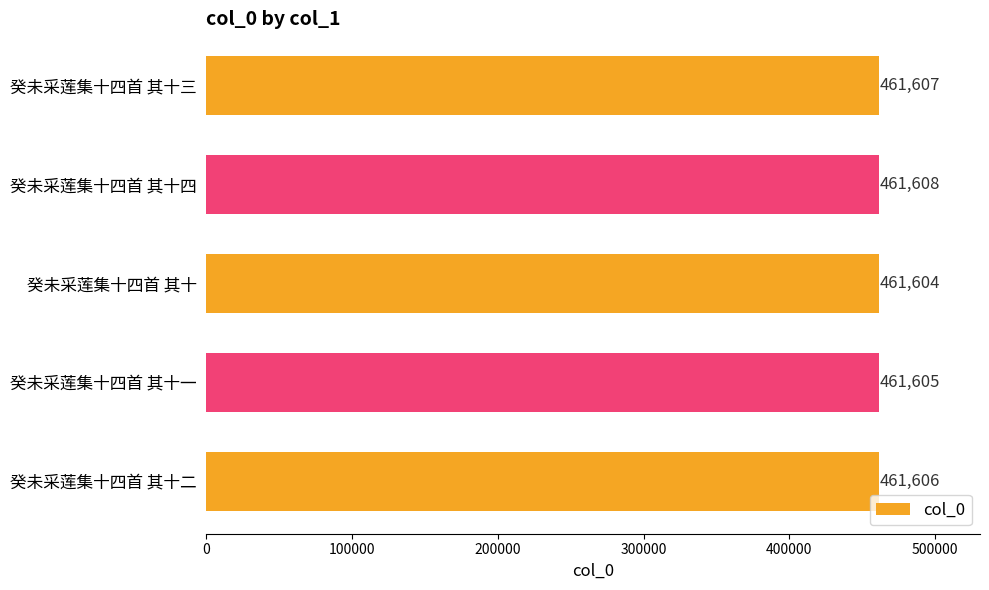

Rank the categories by value from highest to lowest.

癸未采莲集十四首 其十四, 癸未采莲集十四首 其十三, 癸未采莲集十四首 其十二, 癸未采莲集十四首 其十一, 癸未采莲集十四首 其十